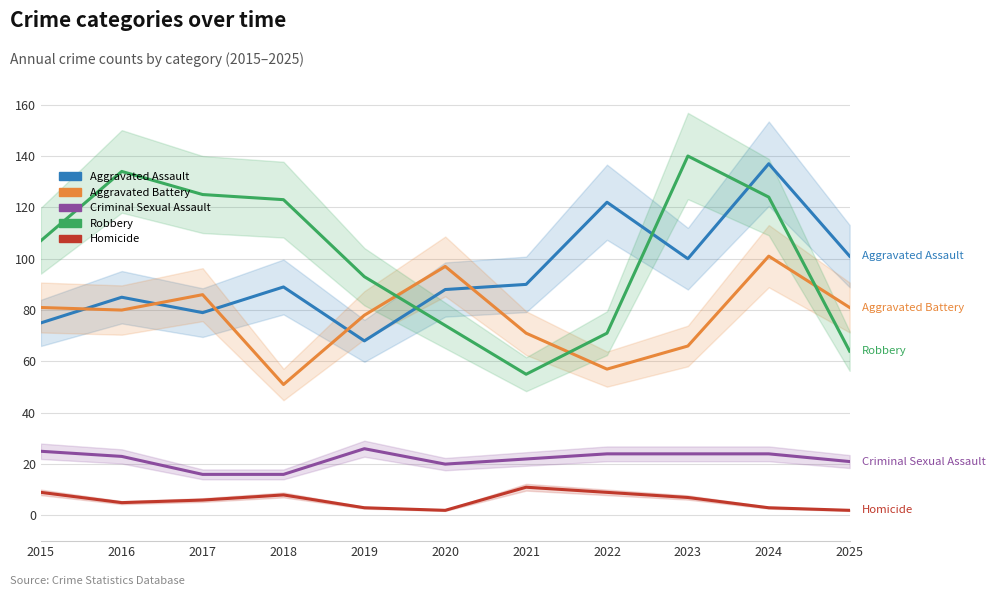

What is the sum of the Aggravated Battery values at 2015 and 2016?

161